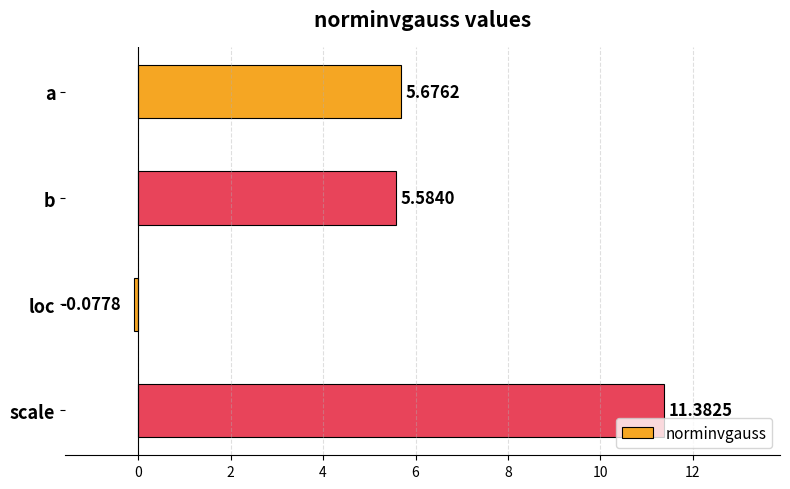

What is the sum of the values at scale and a?

17.1